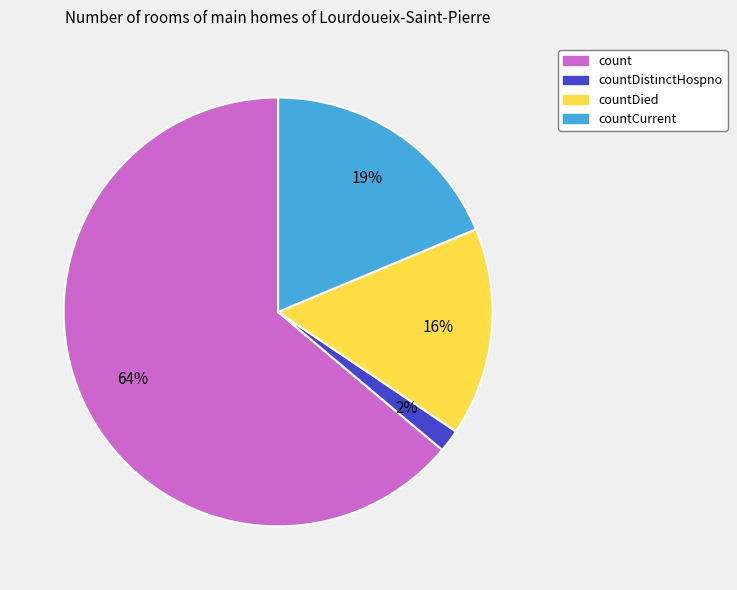

Is it true that count is 51% of the pie?

False